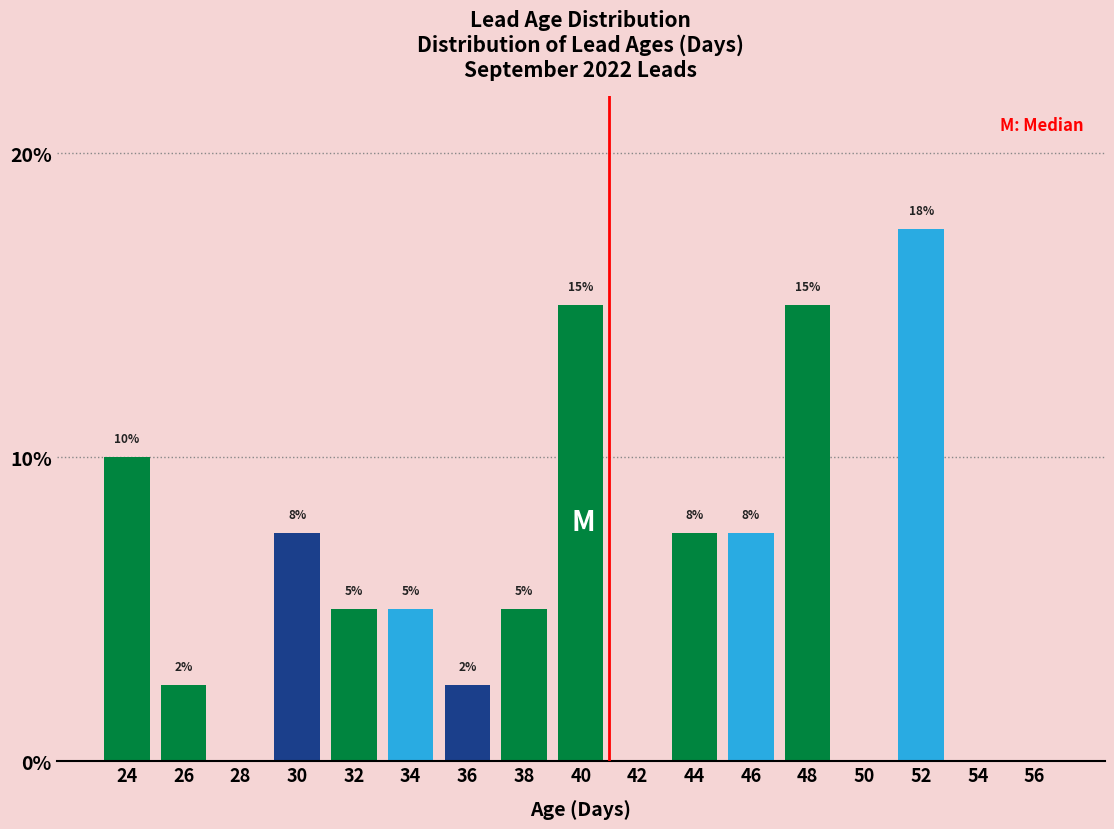

Where does the data first go above 5?

24